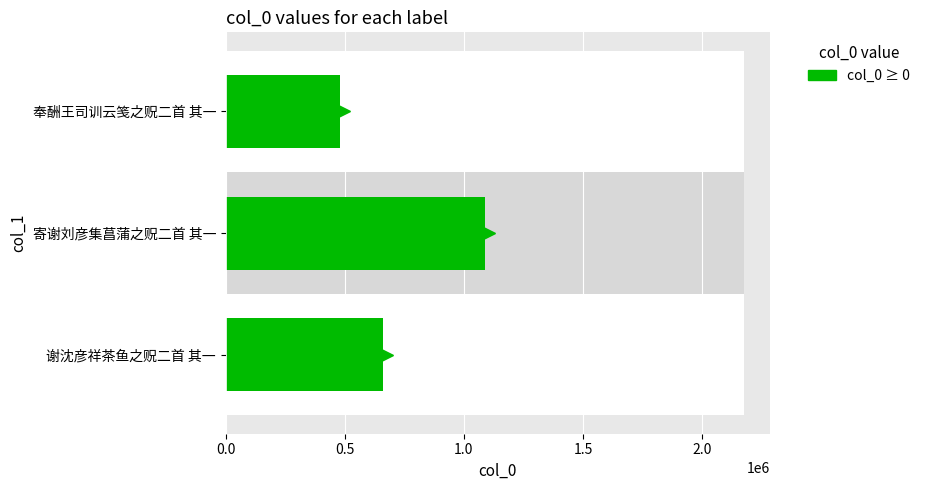

What is the smallest value displayed?

481493